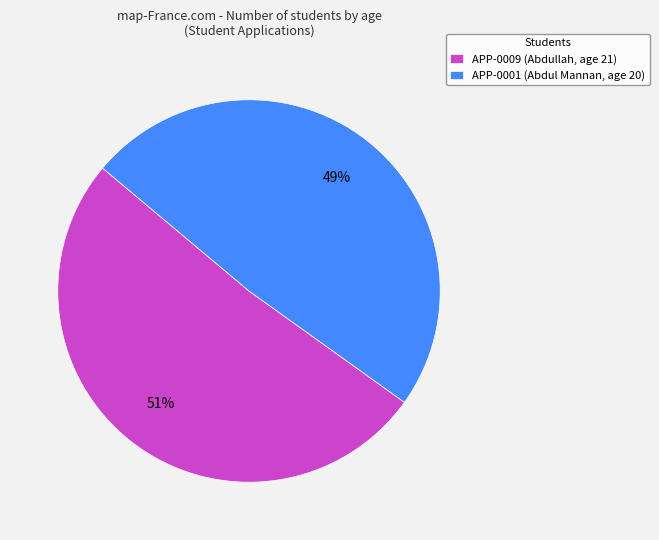

Combined, do APP-0009 (Abdullah, age 21) and APP-0001 (Abdul Mannan, age 20) account for over 50%?

Yes